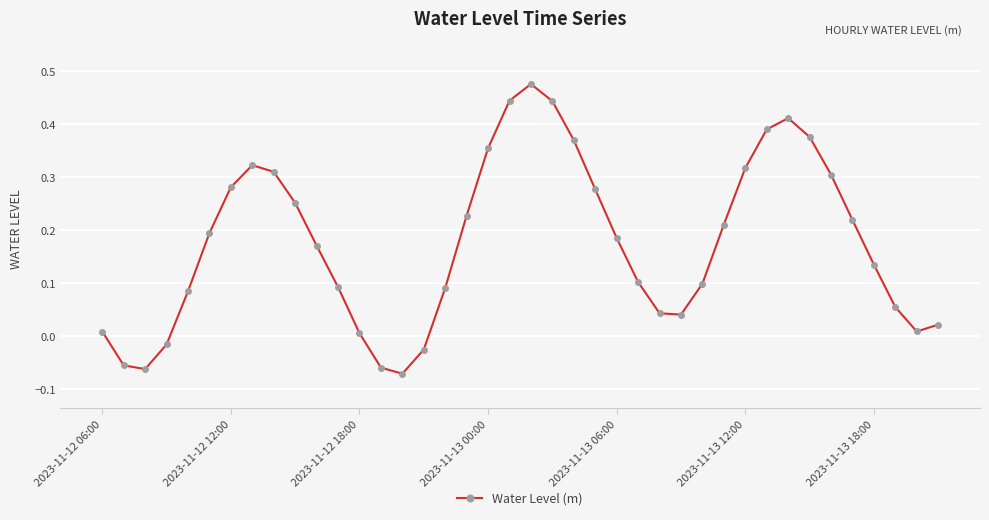

What is the sum of all values?

7.0